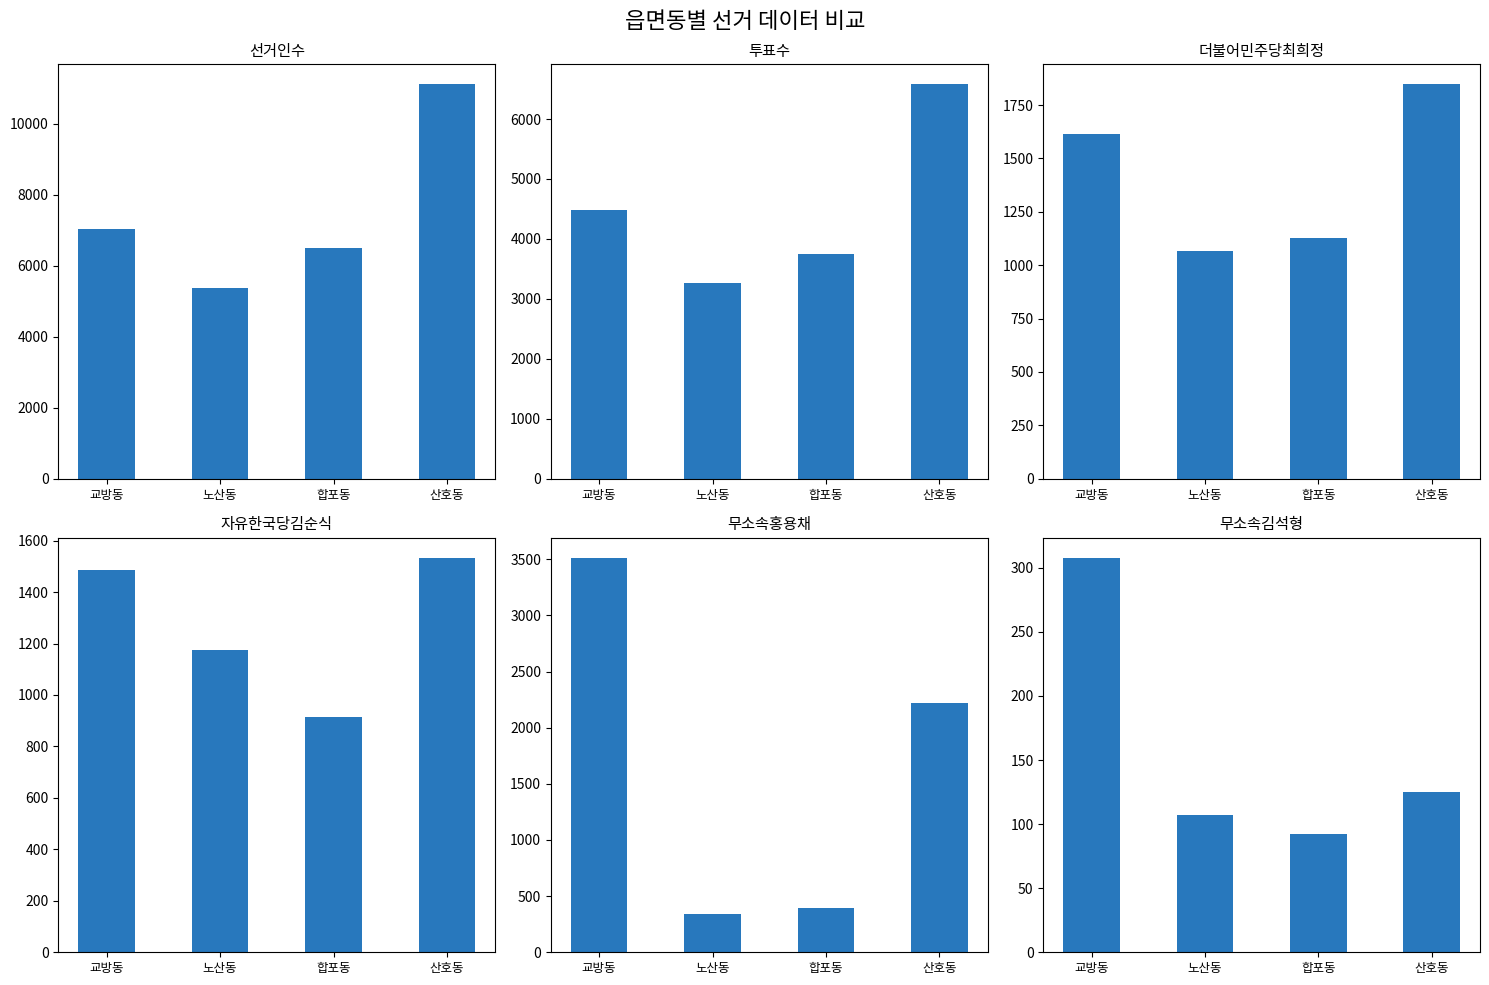

What is the difference between the maximum and minimum values in the 선거인수 series?

5759